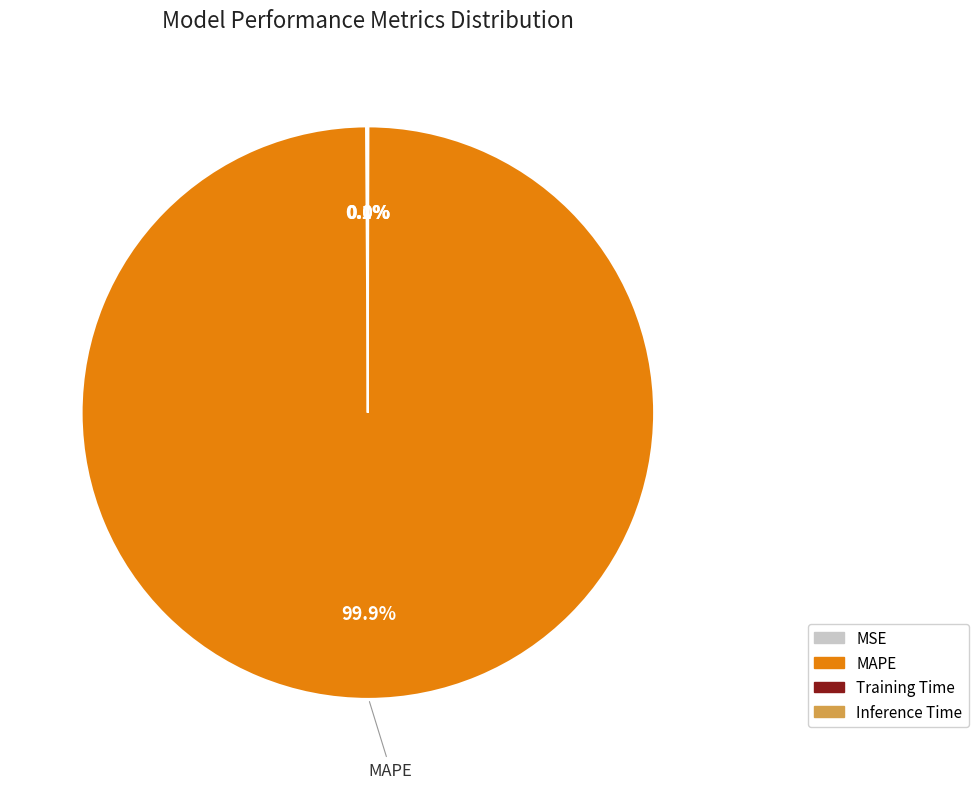

What percentage is NOT represented by MAPE?

0.1%